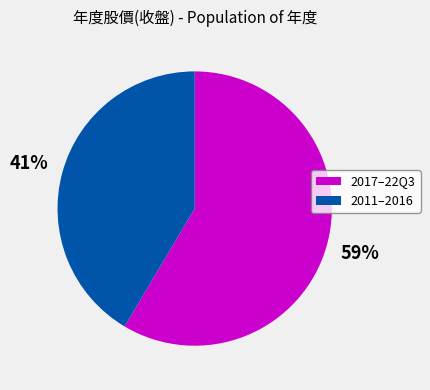

Is there a majority slice in this chart?

Yes